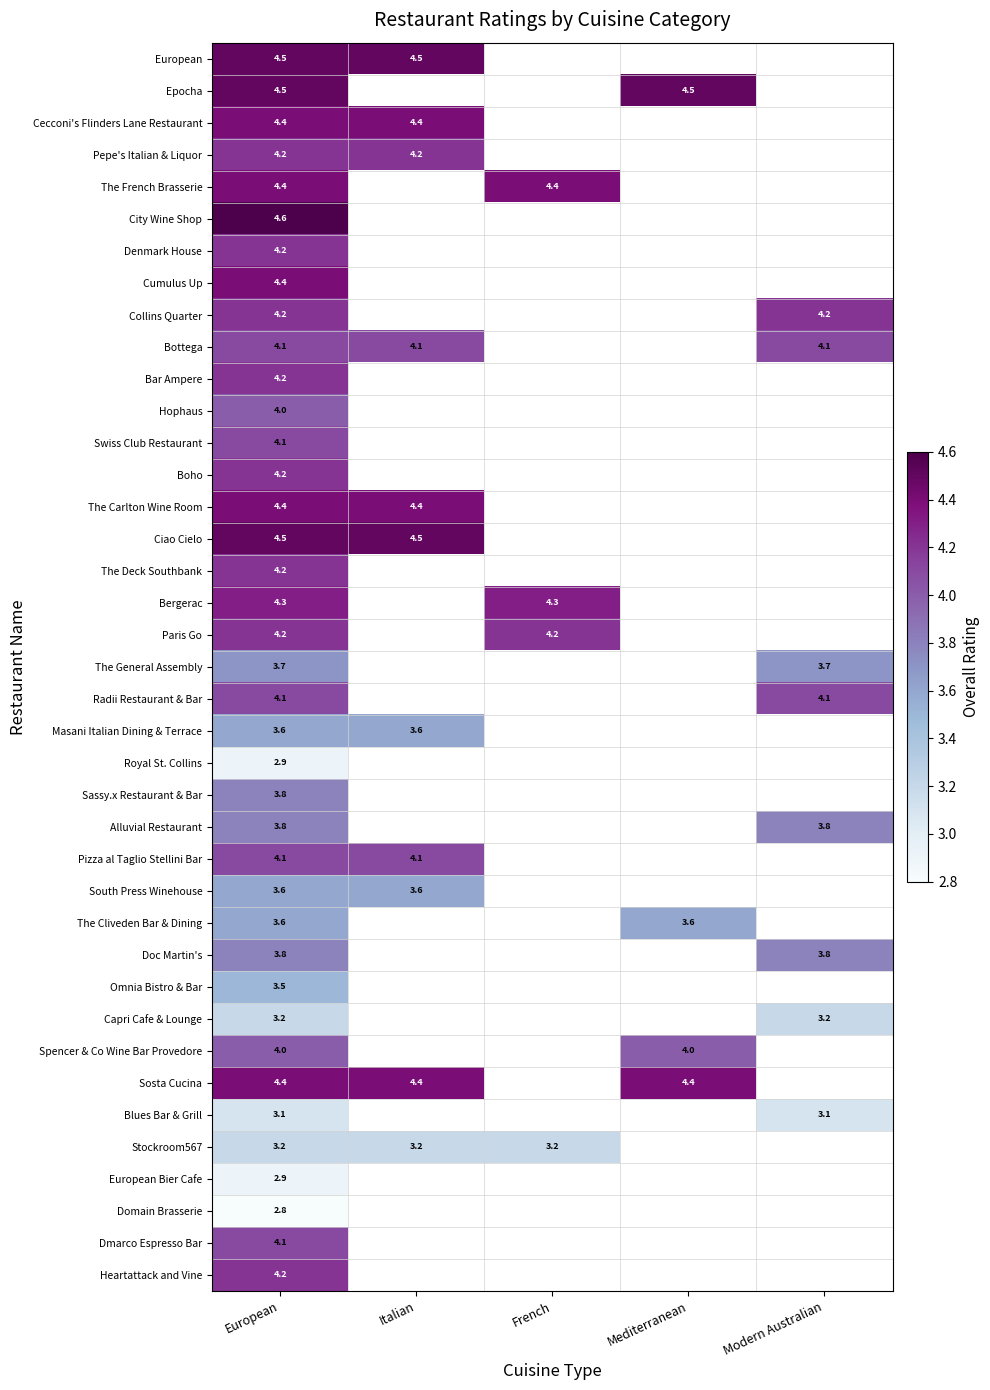

What is the total value across all series at European?

154.0